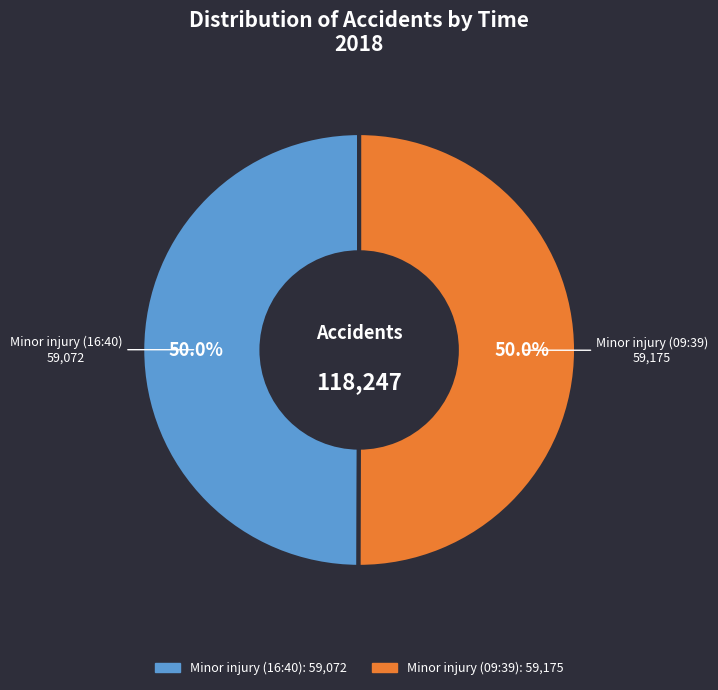

To the nearest percent, what portion does Minor injury (09:39) represent?

50%